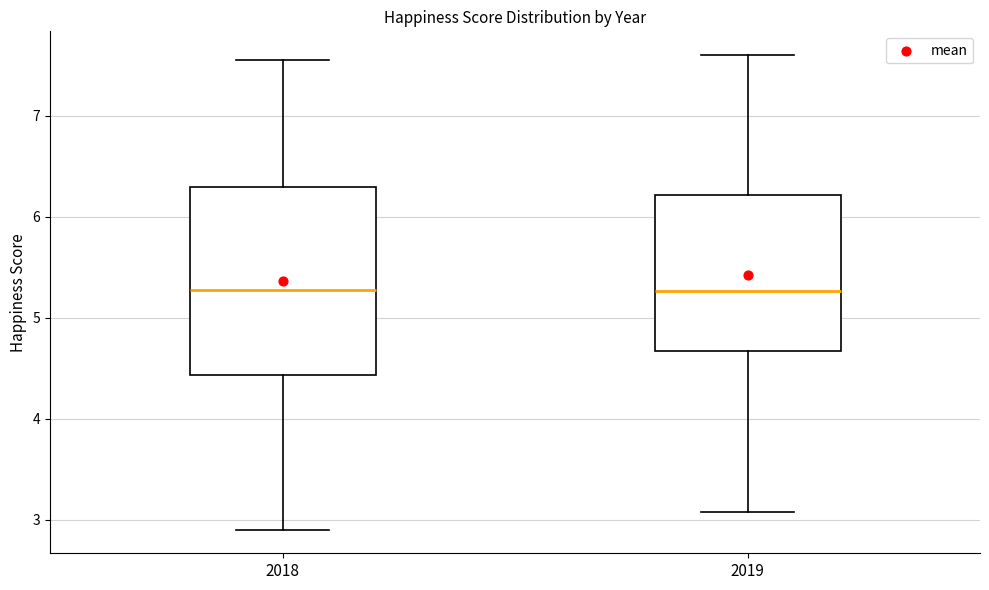

Reading left to right, transcribe this box plot: for each box, give where its median line is, the range the box spans, and where its two whiskers end, as read against the y-axis. The values are not printed on the chart, so give them approximately, as read against the axis.

2018: median 5.3, box 4.4 to 6.3, whiskers 2.9 to 7.6
2019: median 5.3, box 4.7 to 6.2, whiskers 3.1 to 7.6